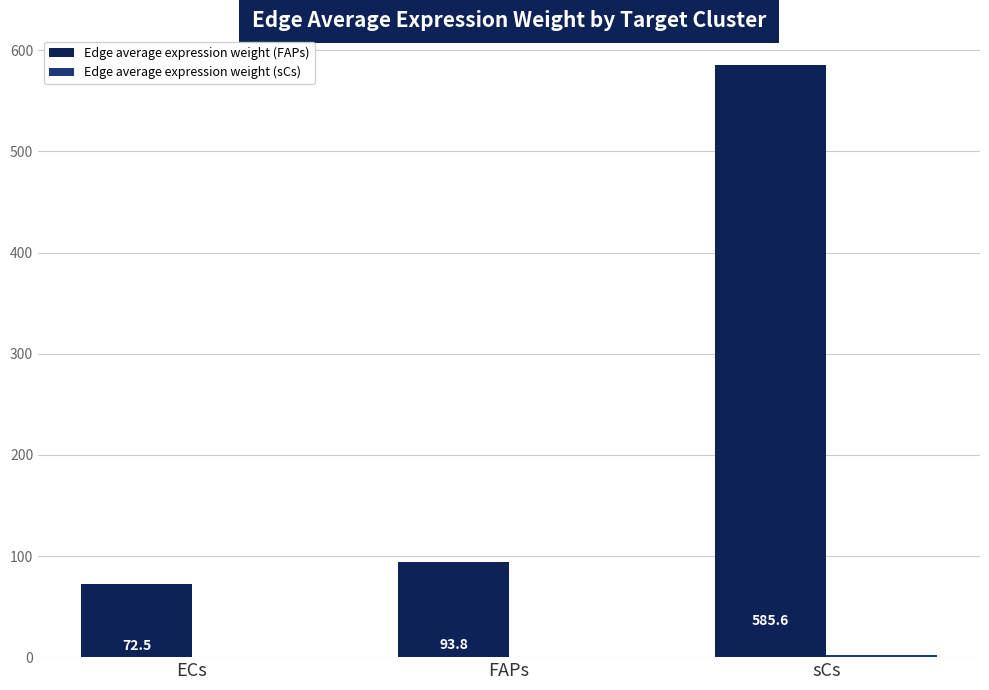

Which series has the largest total across all categories?

Edge average expression weight (FAPs)